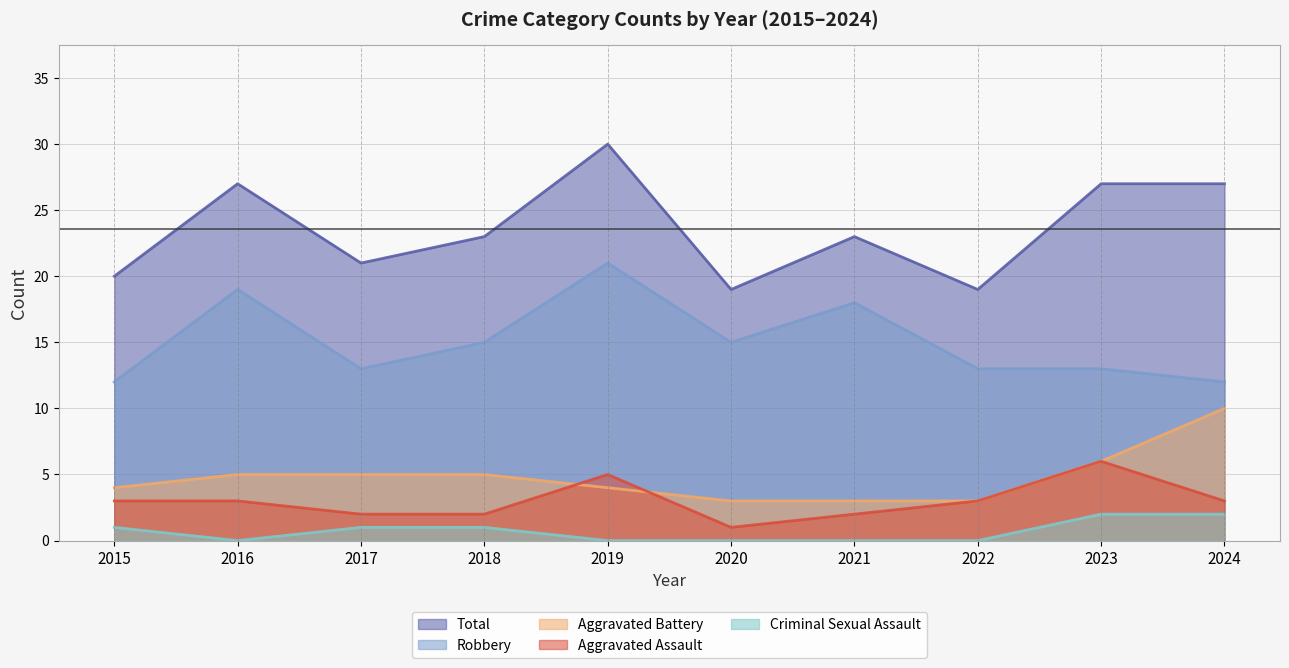

Where does the Total series first go above 23?

2016